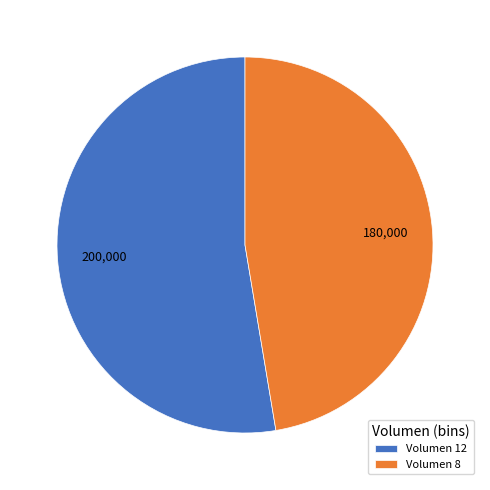

Which has a higher value, Volumen 8 or Volumen 12?

Volumen 12